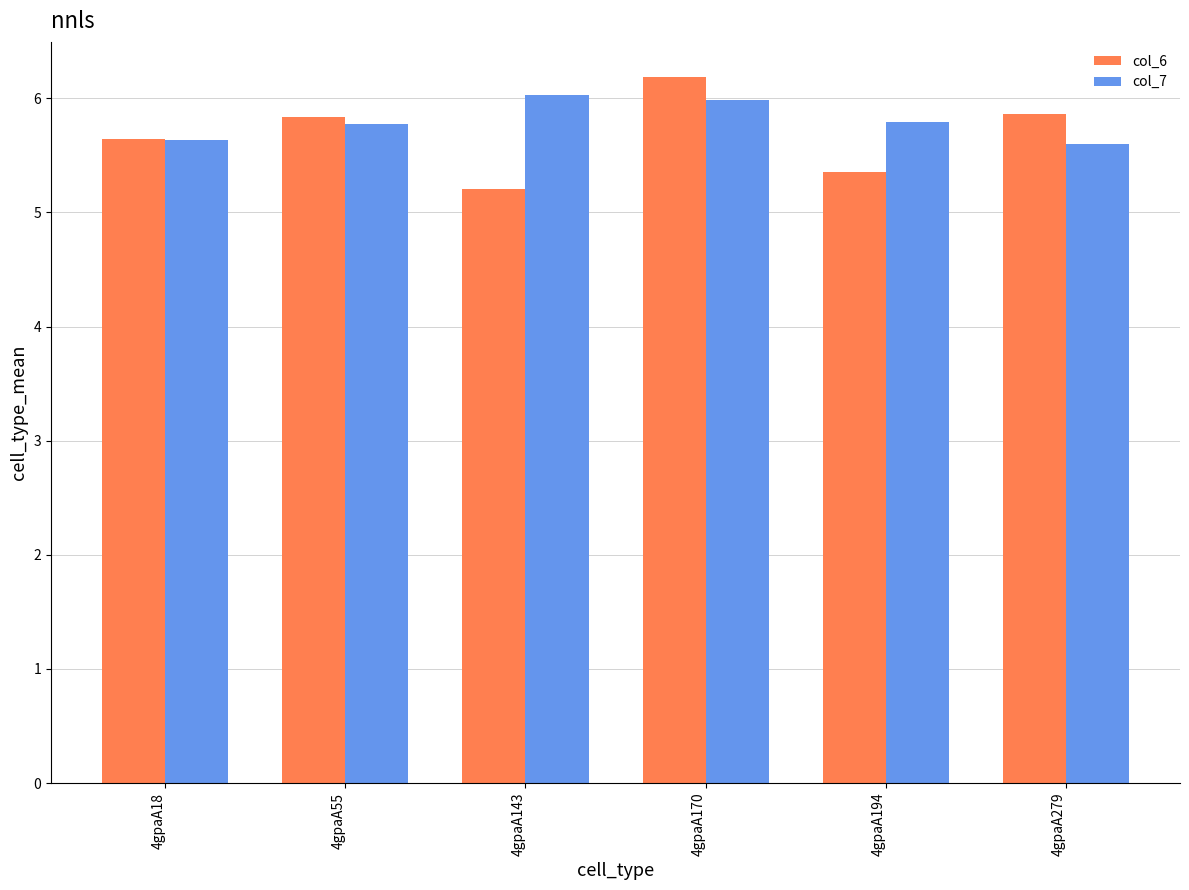

Is it true that col_6 equals 2.6 at 4gpaA55?

False